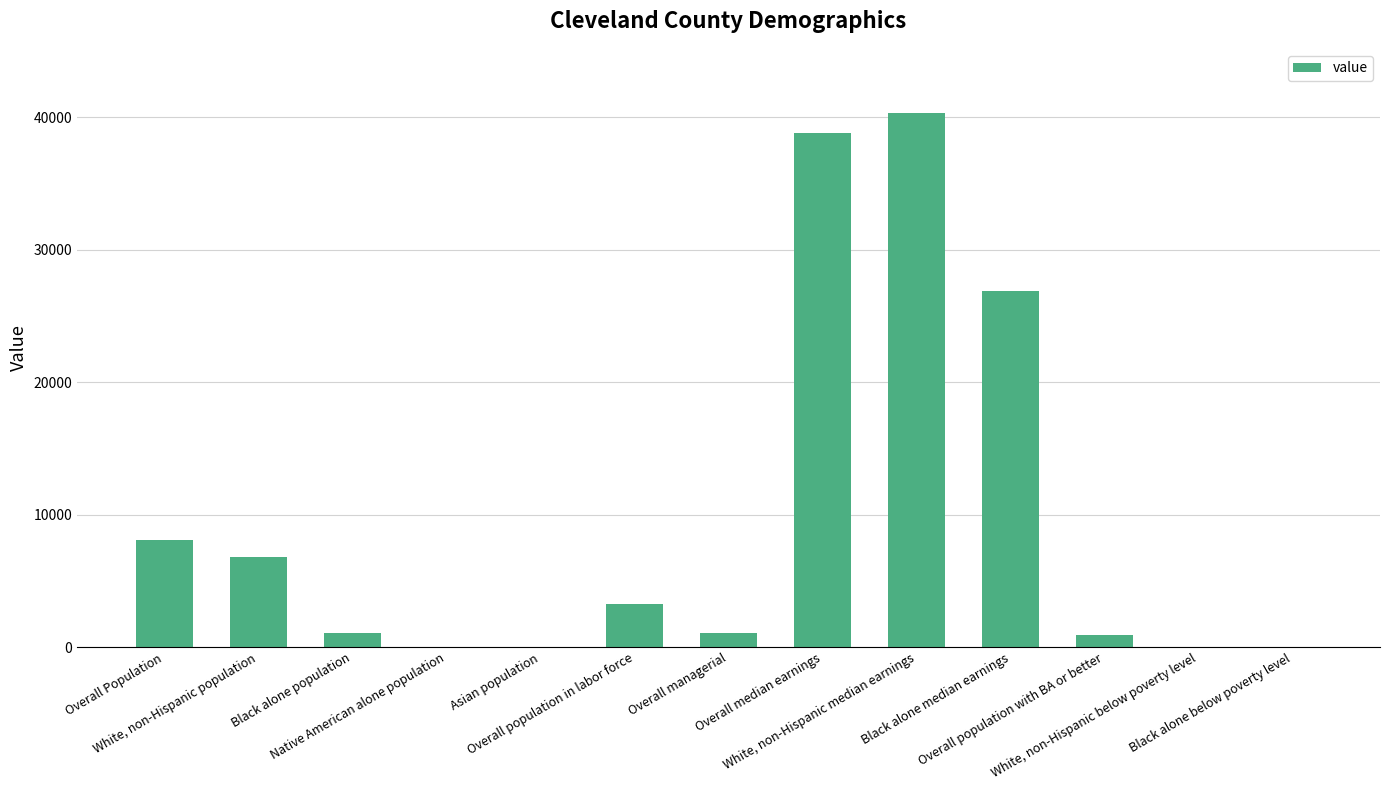

True or false: the data shows 3245.0 at Overall population in labor force.

True